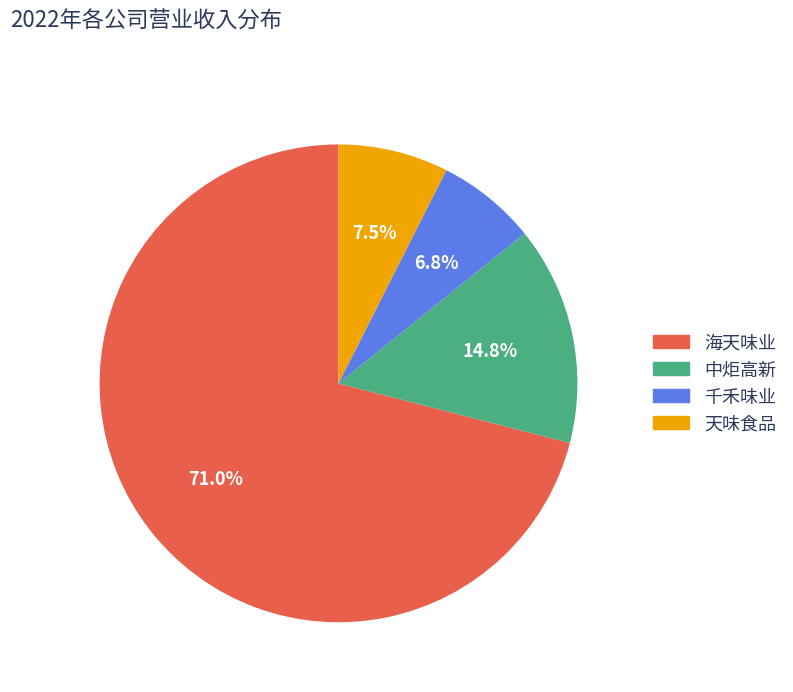

What portion of the pie excludes 天味食品?

92.5%